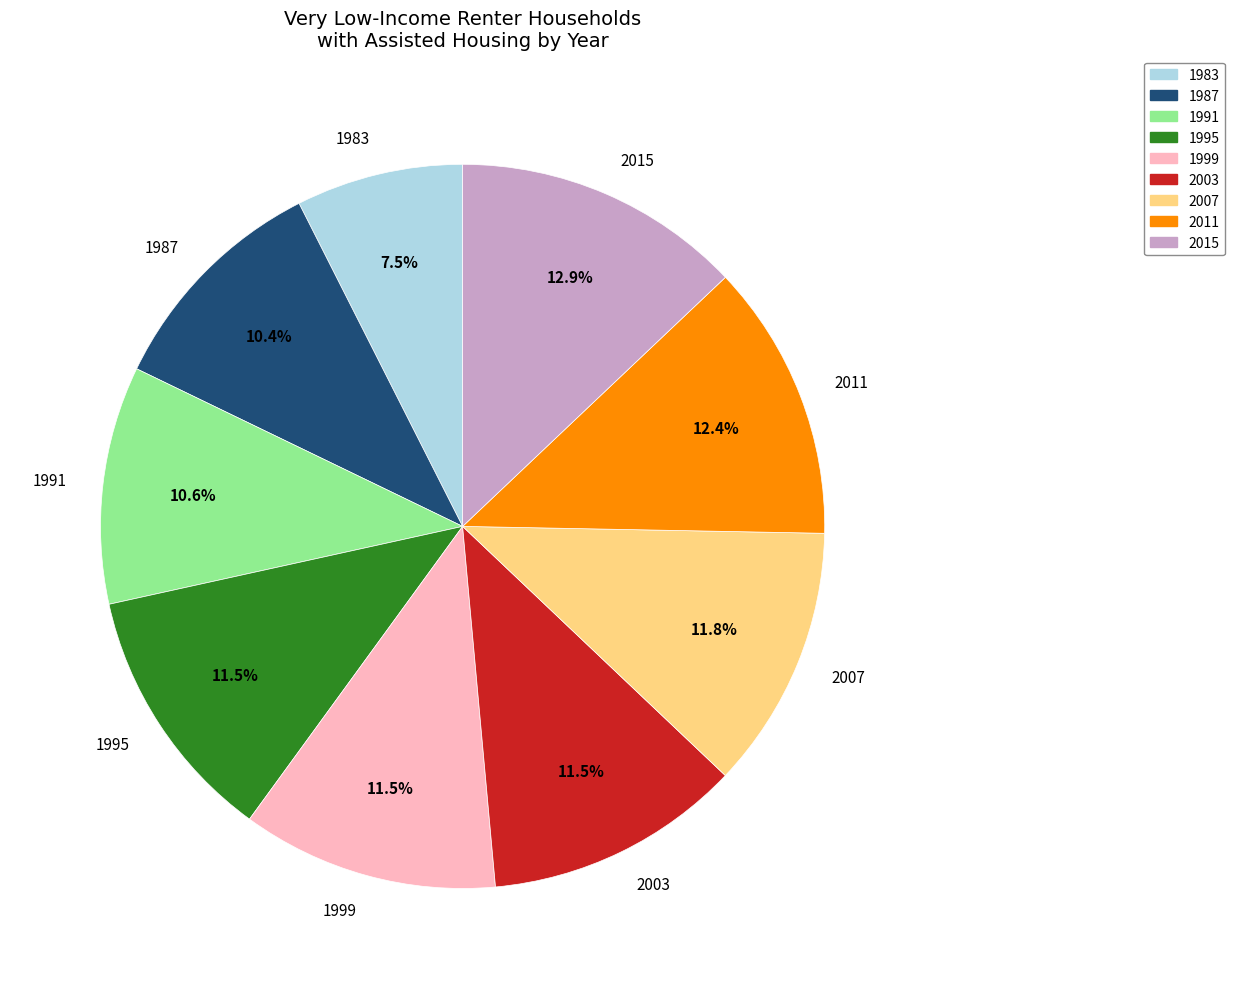

Is 1995 the majority of the pie?

No